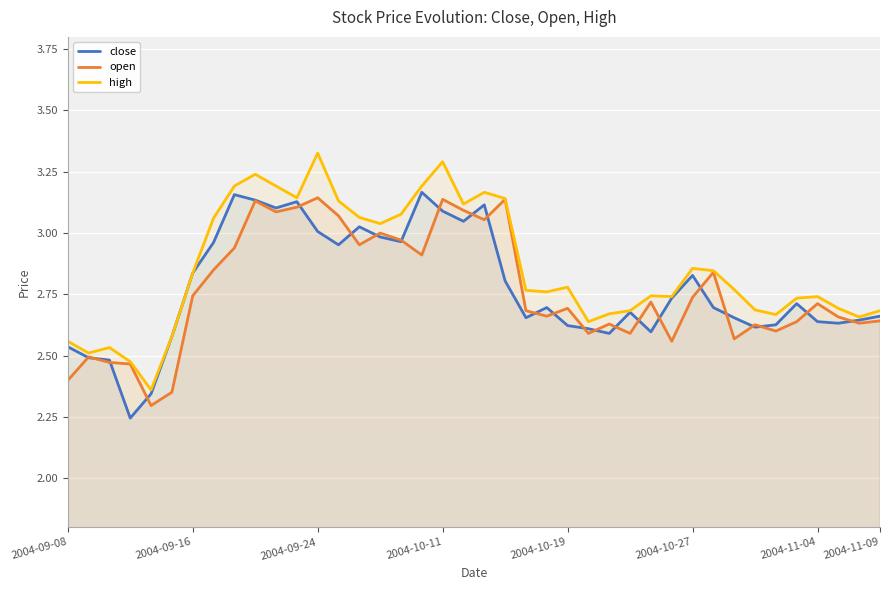

True or false: close has a value of 2.0 at 2004-09-24.

False